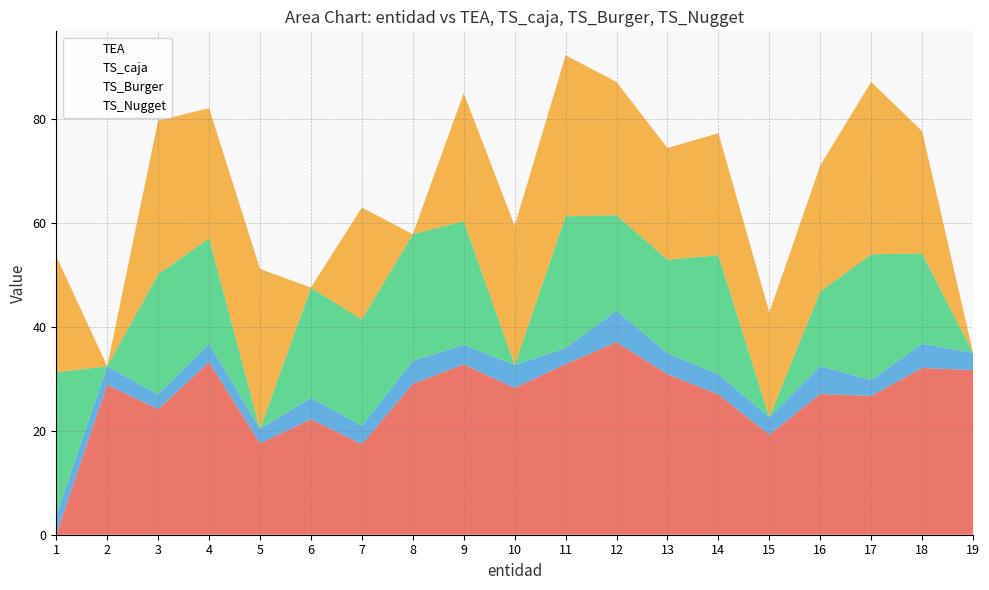

What is the approximate value of TS_Nugget at 11?

31.0